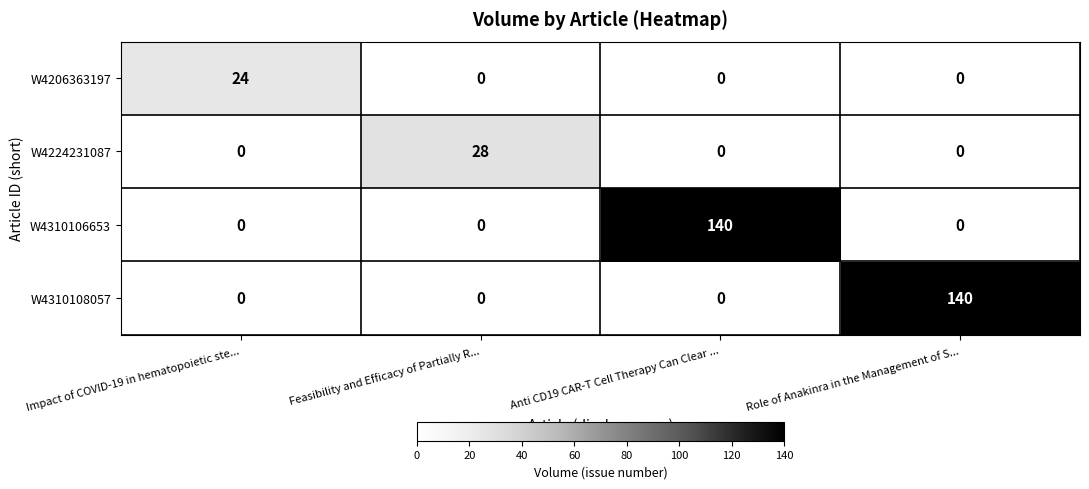

Is the value of W4310108057 at Role of Anakinra in the Management of S... greater than the value of W4206363197 at Impact of COVID-19 in hematopoietic ste...?

Yes